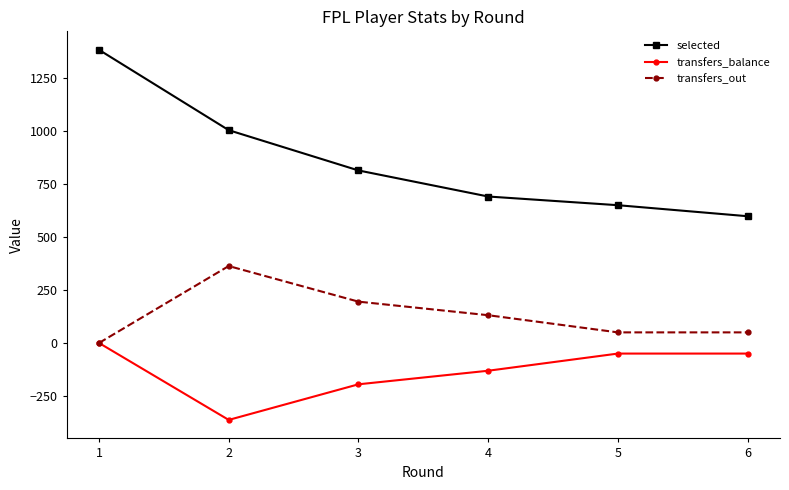

Reading right to left, list all the values displayed in this chart.

selected: 6=598	5=650	4=691	3=814	2=1004	1=1383
transfers_balance: 6=-50	5=-50	4=-131	3=-195	2=-363	1=0
transfers_out: 6=50	5=50	4=131	3=195	2=363	1=0